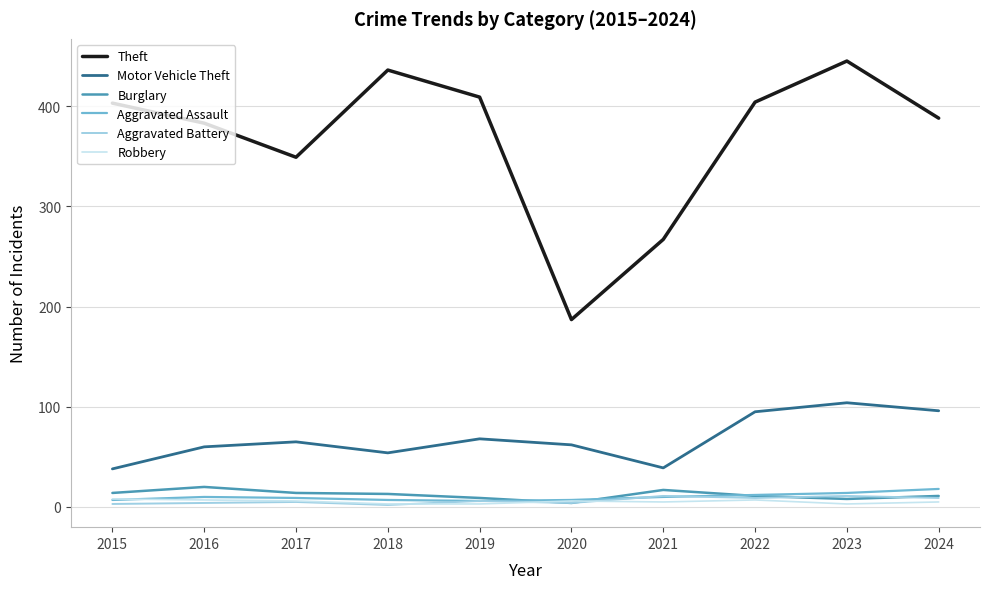

How many categories are shown in the chart?

10